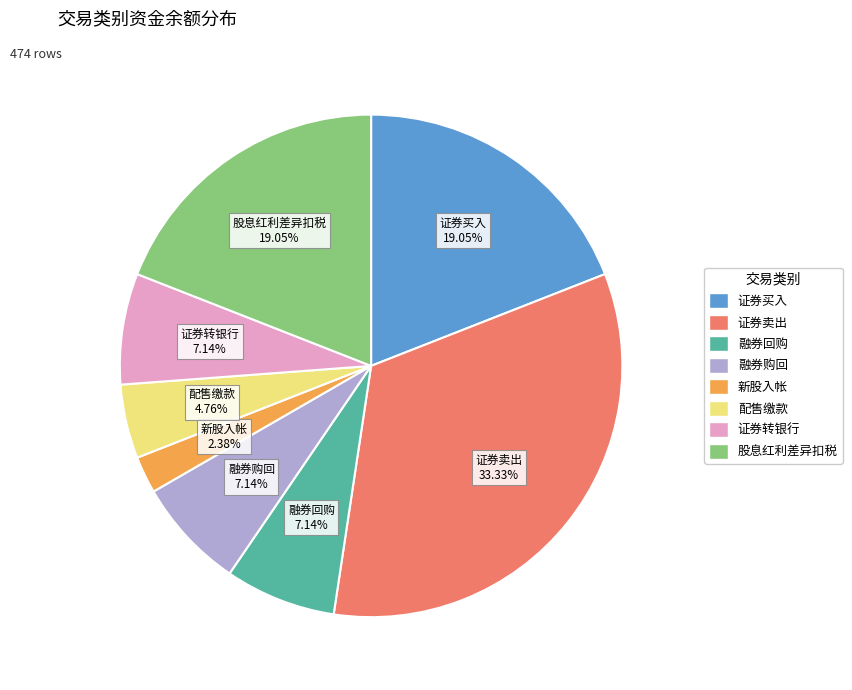

To the nearest percent, what portion does 股息红利差异扣税 represent?

19%